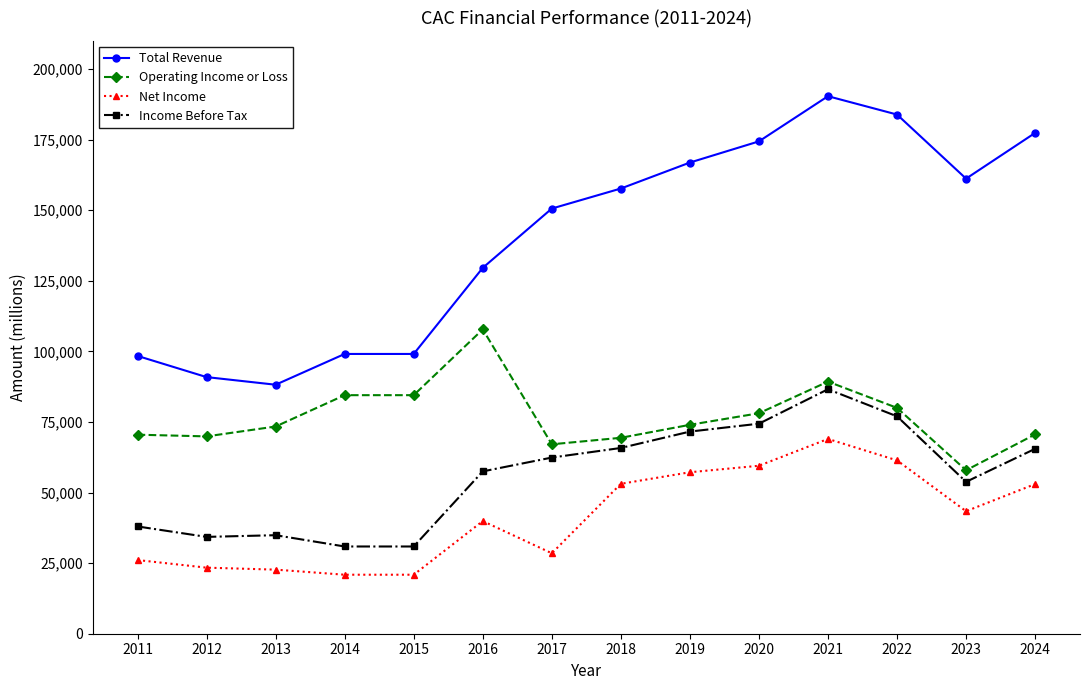

Which series has the largest range (max minus min)?

Total Revenue